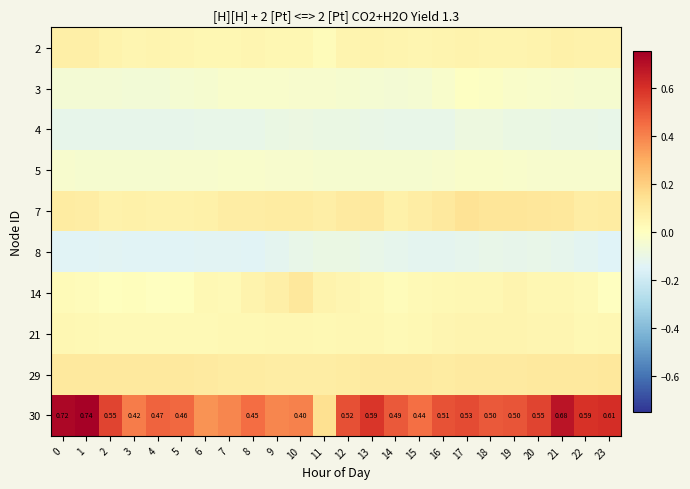

Is the value of 7 at 11 greater than the value of 5 at 10?

Yes